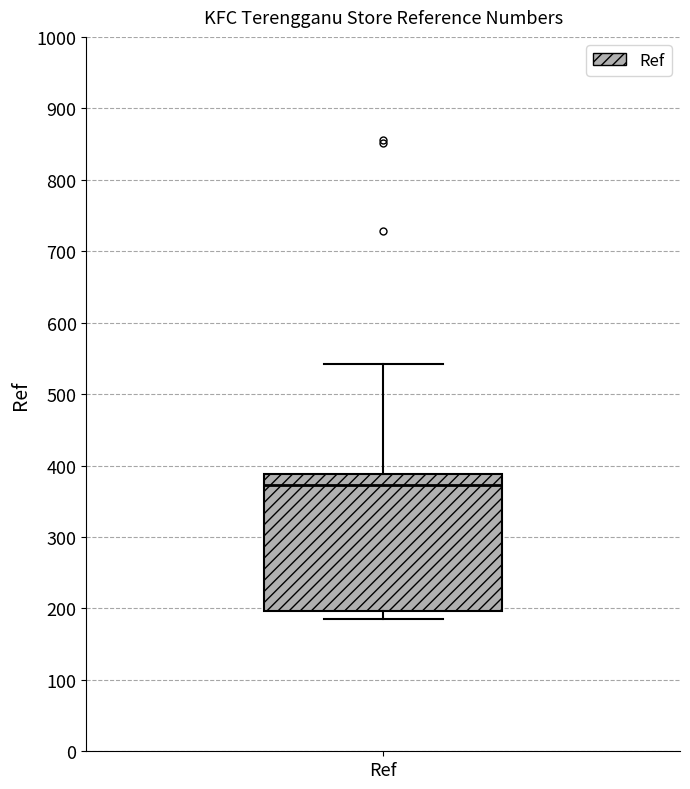

Where does the upper whisker of the box for Ref end on the y-axis? The values are not printed on the chart, so give them approximately, as read against the axis.

540